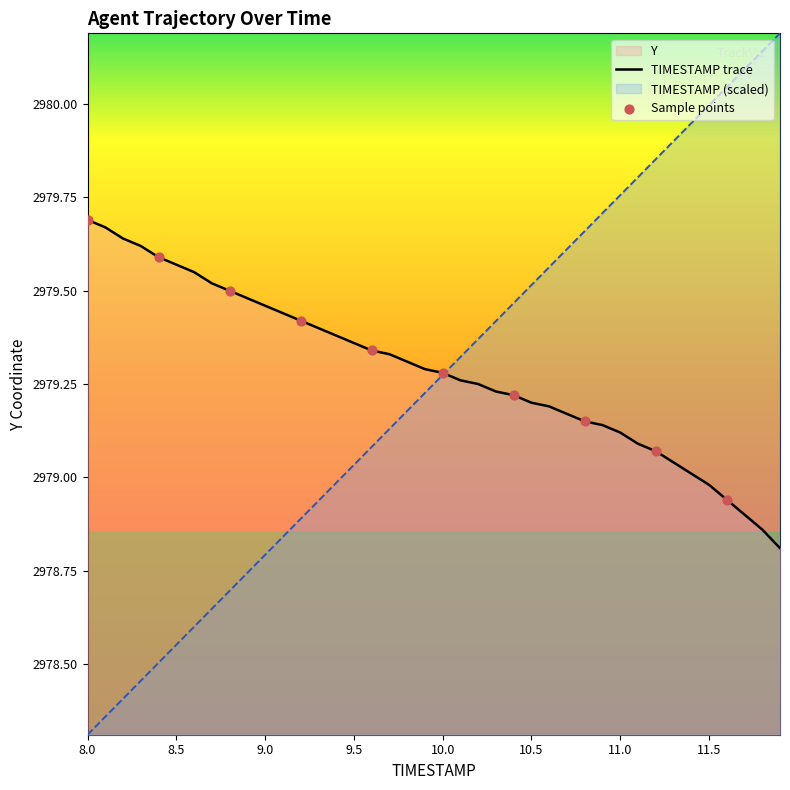

Which series has the largest total across all categories?

TIMESTAMP trace